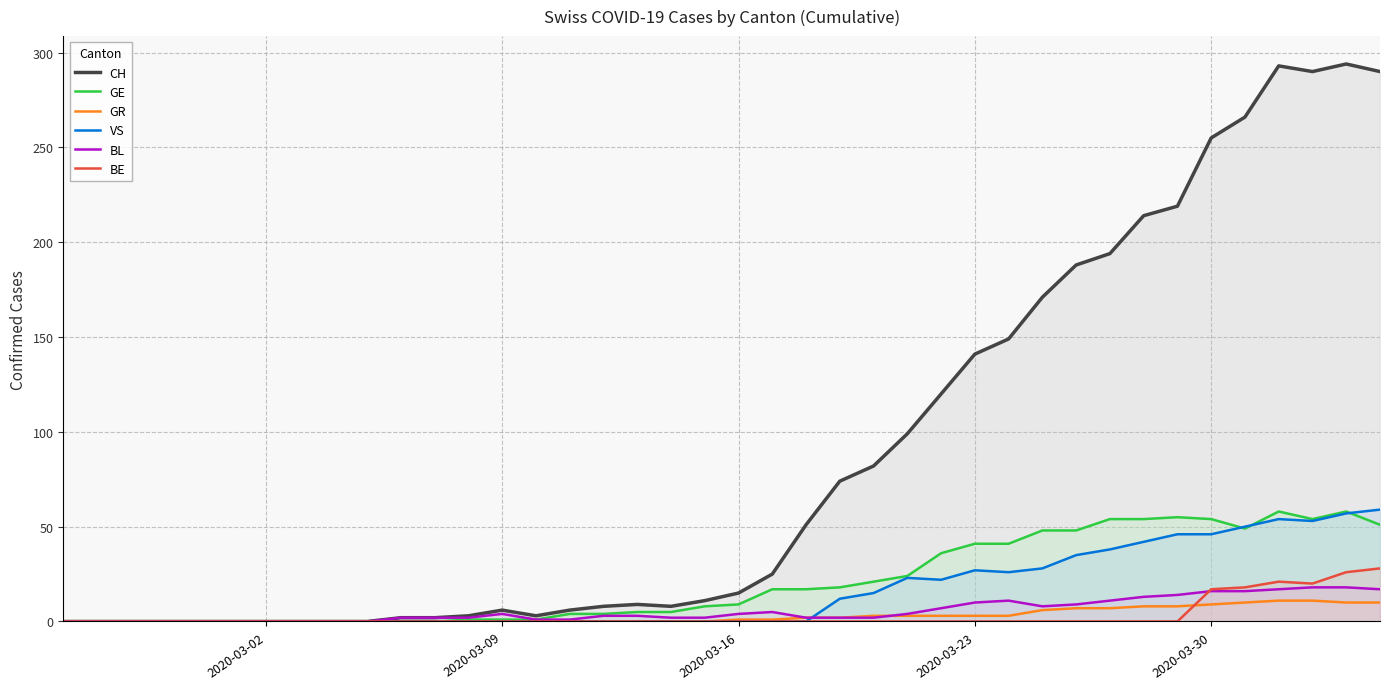

What is the maximum value for CH?

294